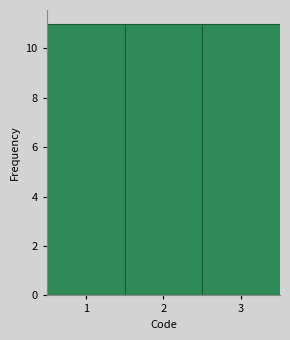

How tall is the bar that spans 0.5 to 1.5 on the x-axis? The values are not printed on the chart, so give them approximately, as read against the axis.

11